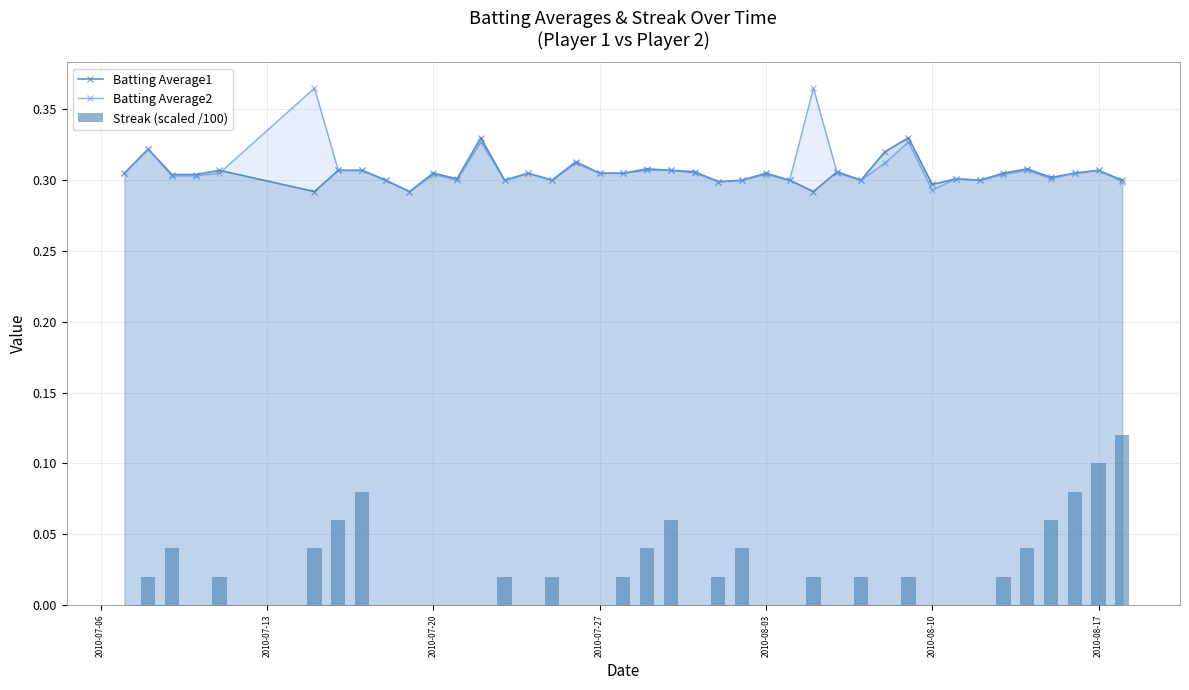

At how many categories does at least one series exceed 0?

40